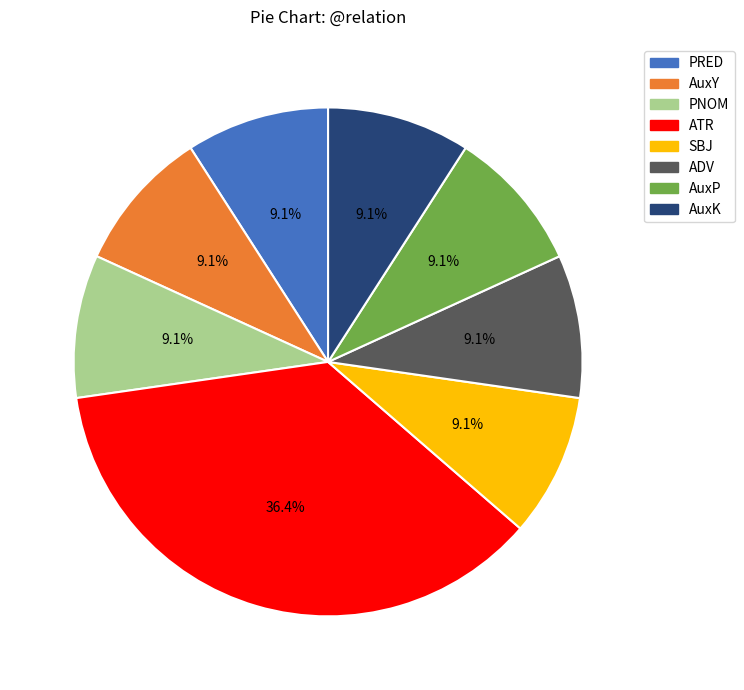

What percentage is the AuxP slice, to the nearest percent?

9%